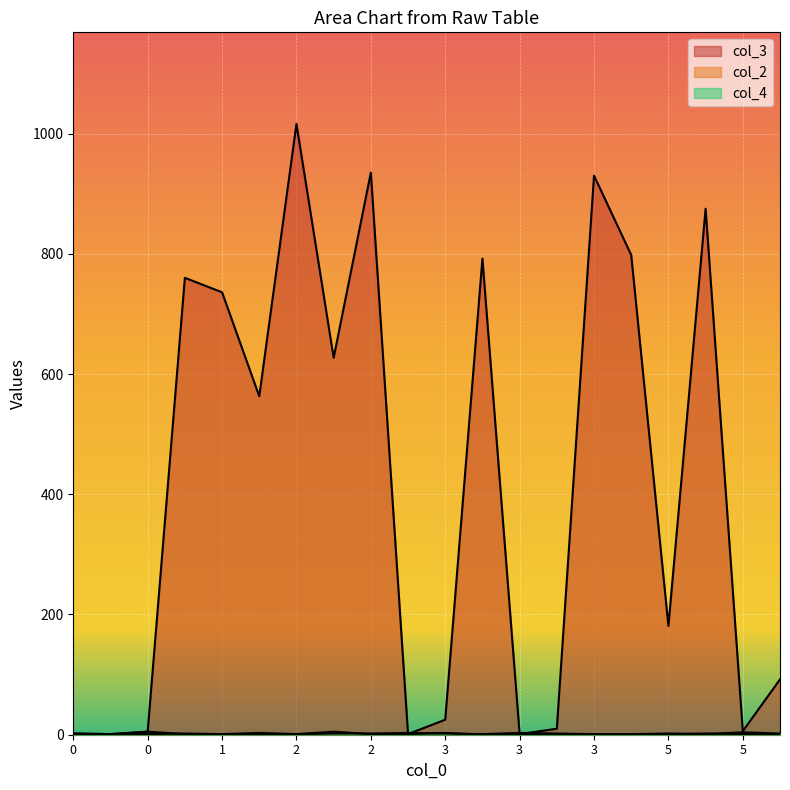

What is the sum of all col_2 values?

34